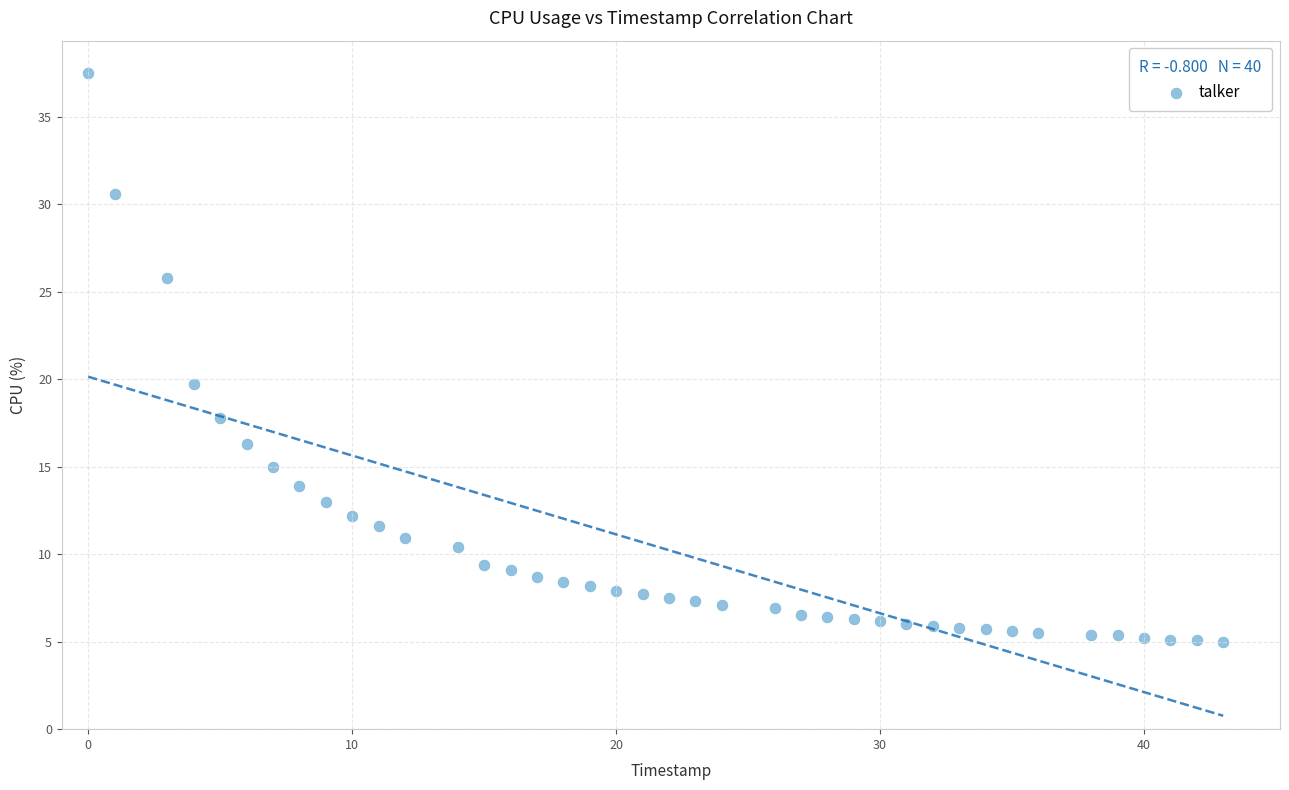

What is the range of X values (max minus min)?

43.0